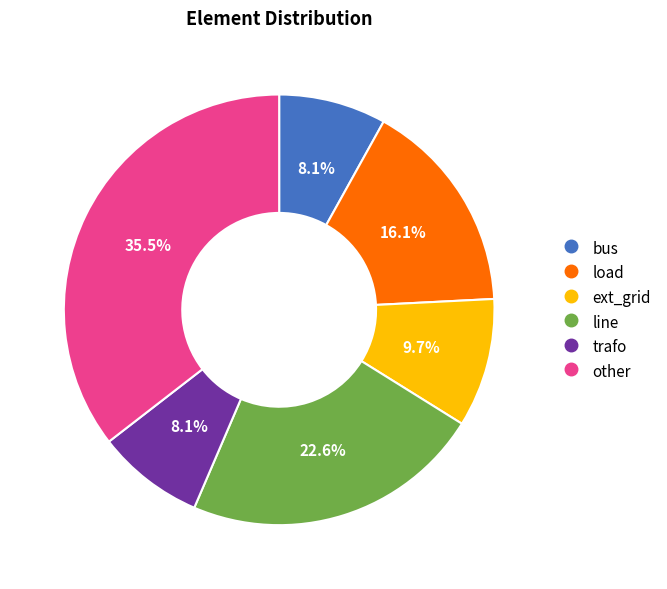

Does line account for over 50% of the chart?

No